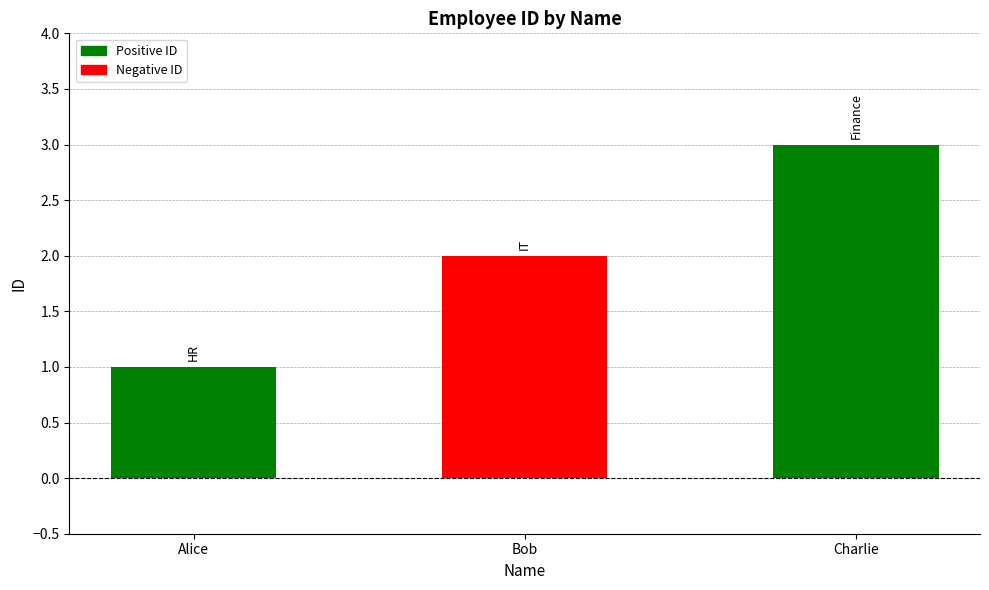

How many values are between 1 and 3?

3